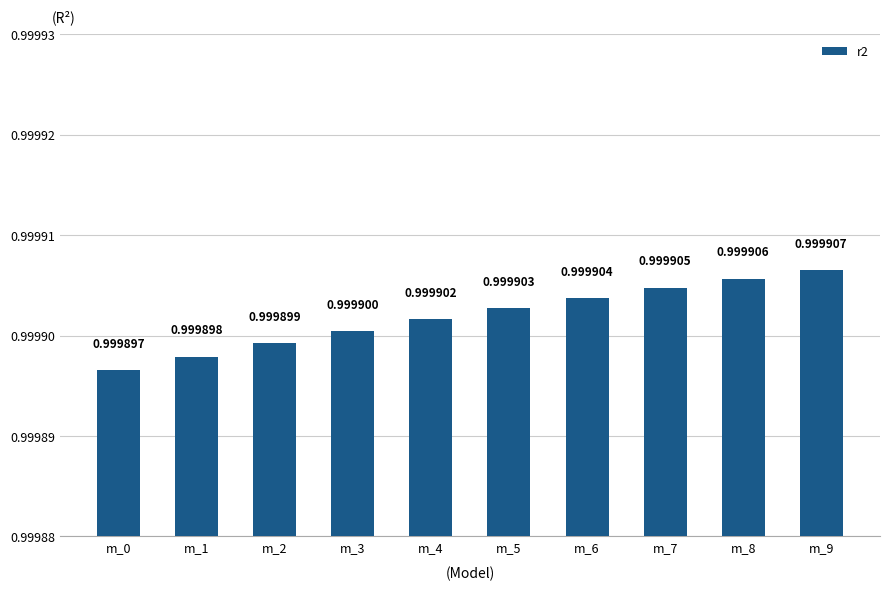

Rank the categories by value from lowest to highest.

m_0, m_1, m_2, m_3, m_4, m_5, m_6, m_7, m_8, m_9